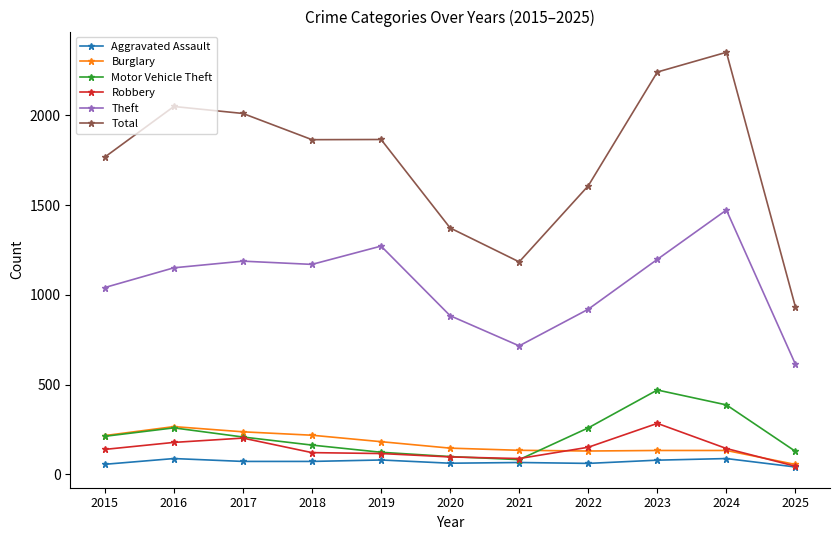

At which category is the sum across all series the highest?

2024